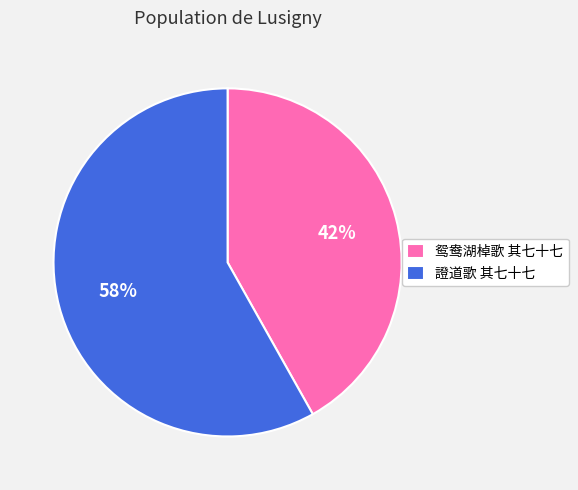

True or false: 鸳鸯湖棹歌 其七十七 accounts for 42% of the total.

True